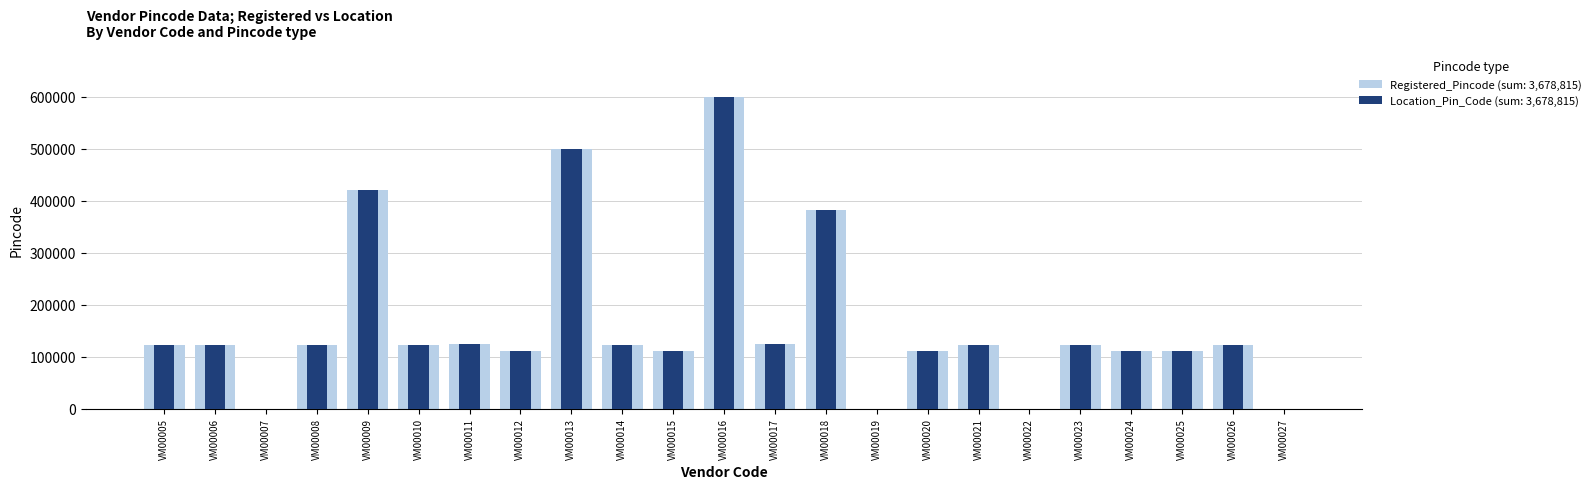

What is the sum of the Location_Pin_Code values at VM00012 and VM00019?

110065